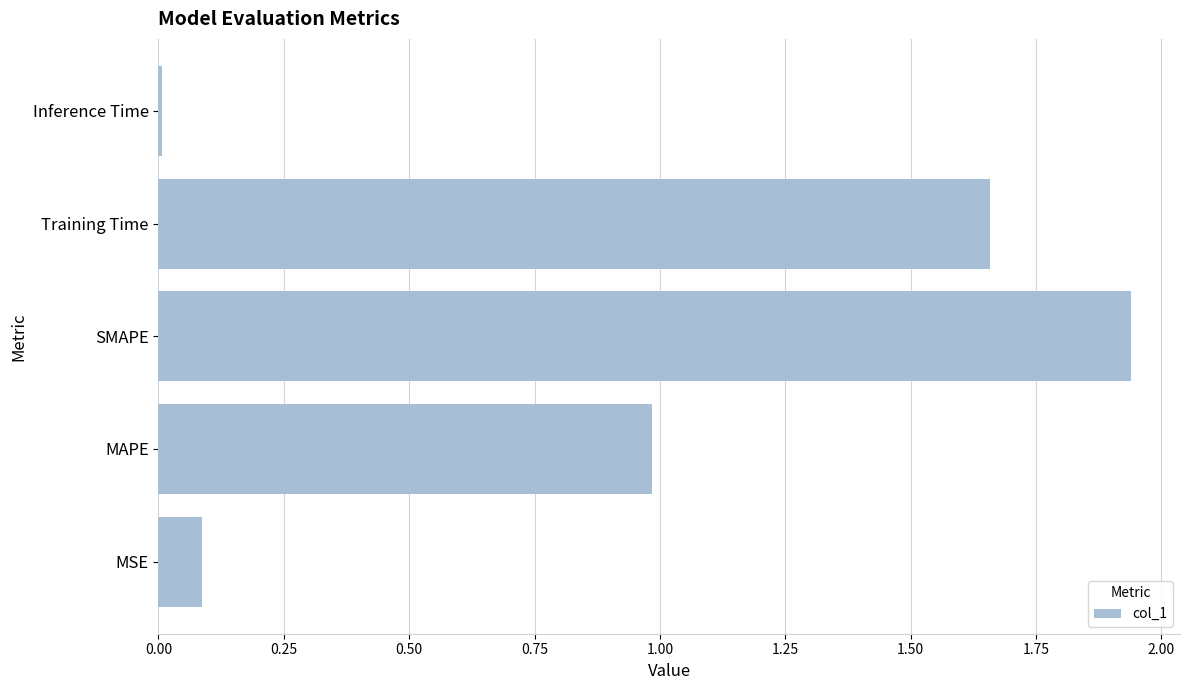

The value at SMAPE is 3.1. True or false?

False